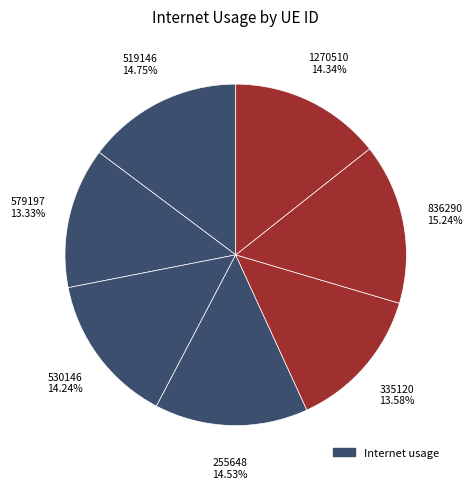

Is 530146 the majority of the pie?

No